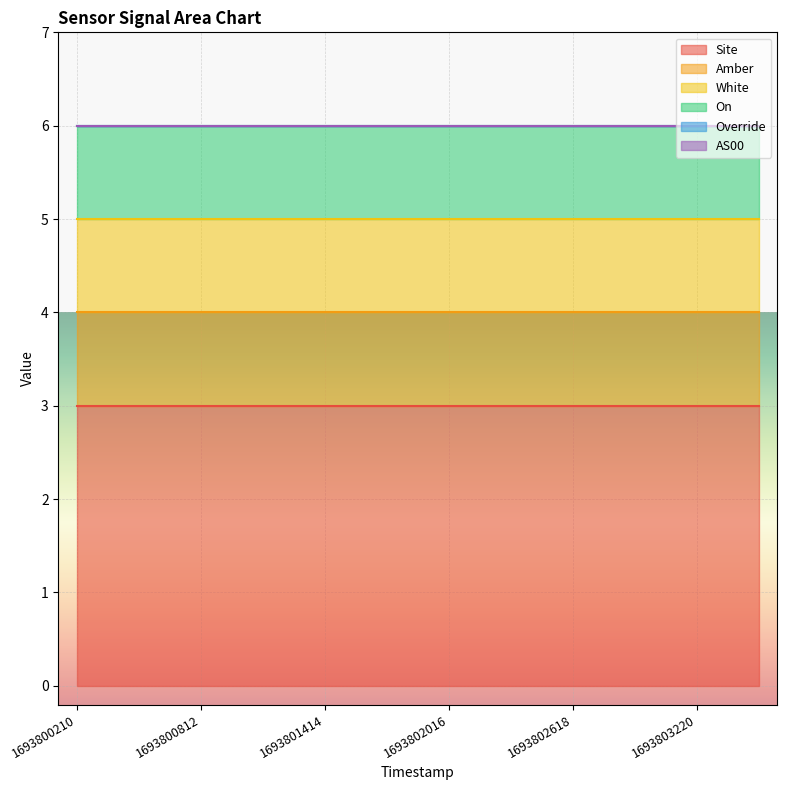

True or false: Site and Amber cross at least once.

False